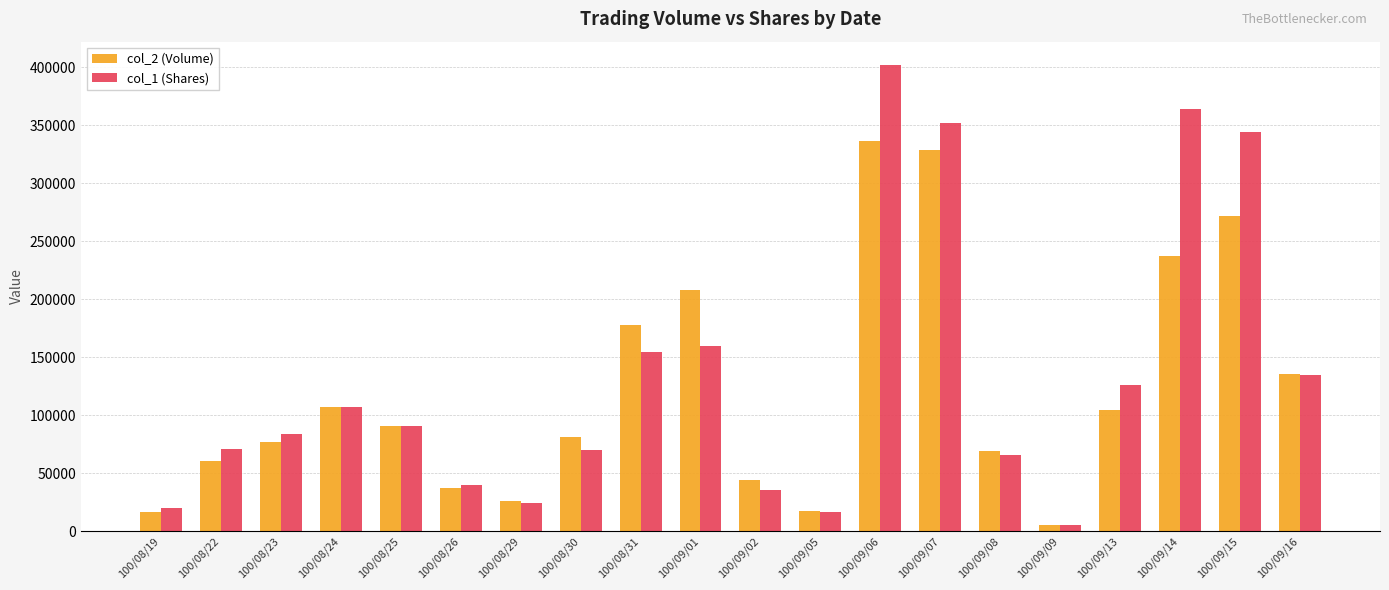

Where is col_1 (Shares) nearest to the value 203500?

100/09/01